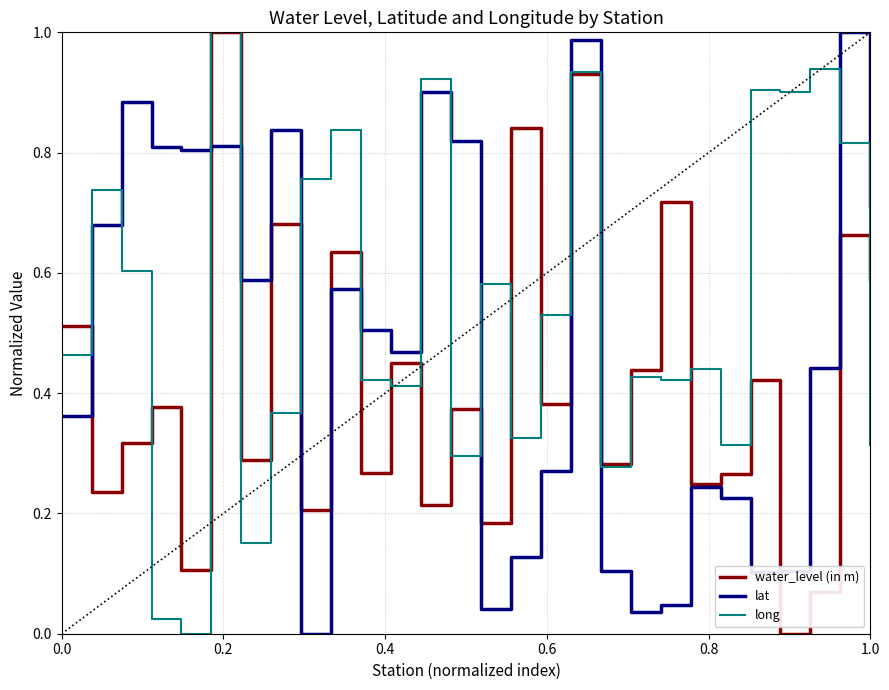

List the series in order of their overall mean, lowest first.

water_level (in m), lat, long